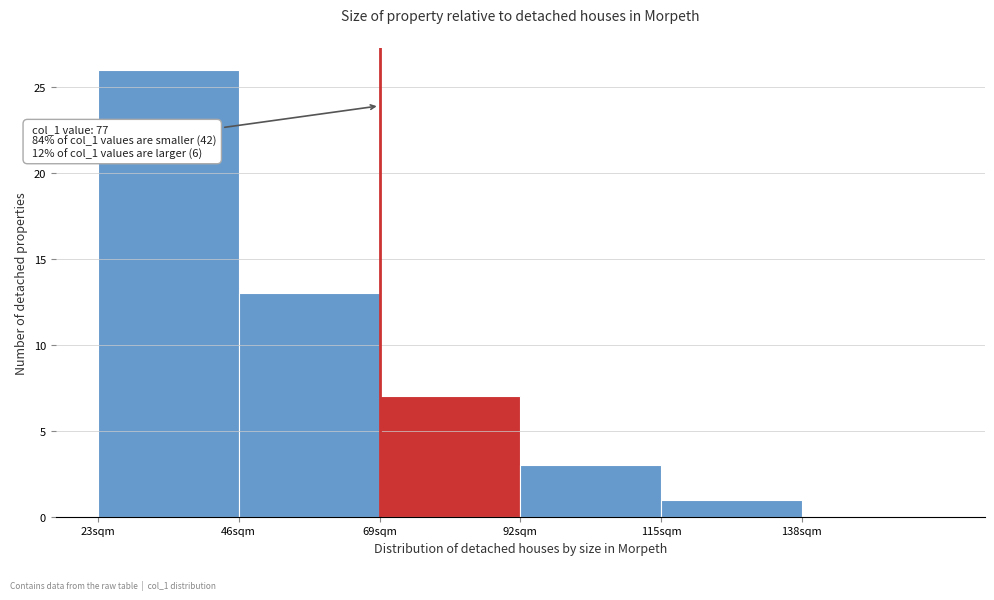

Over which range of the x-axis is the bar tallest?

23 to 46